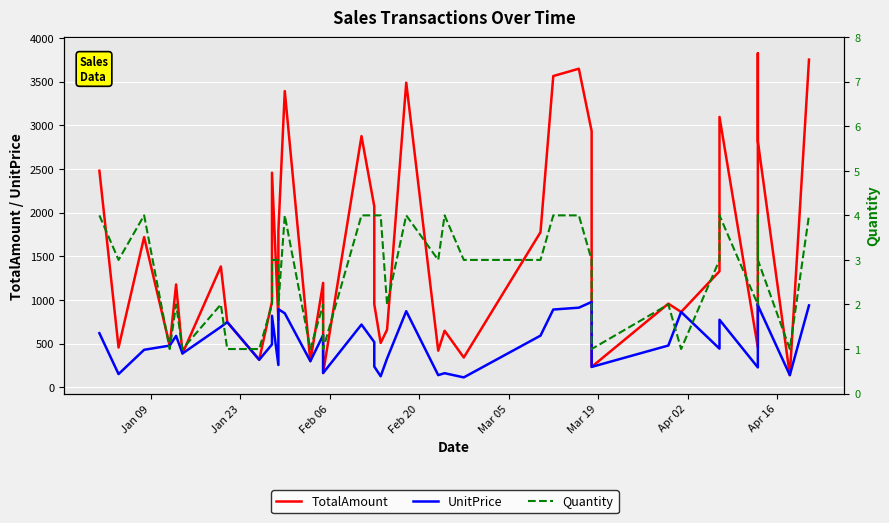

Is this an area chart (filled region under the line)?

No